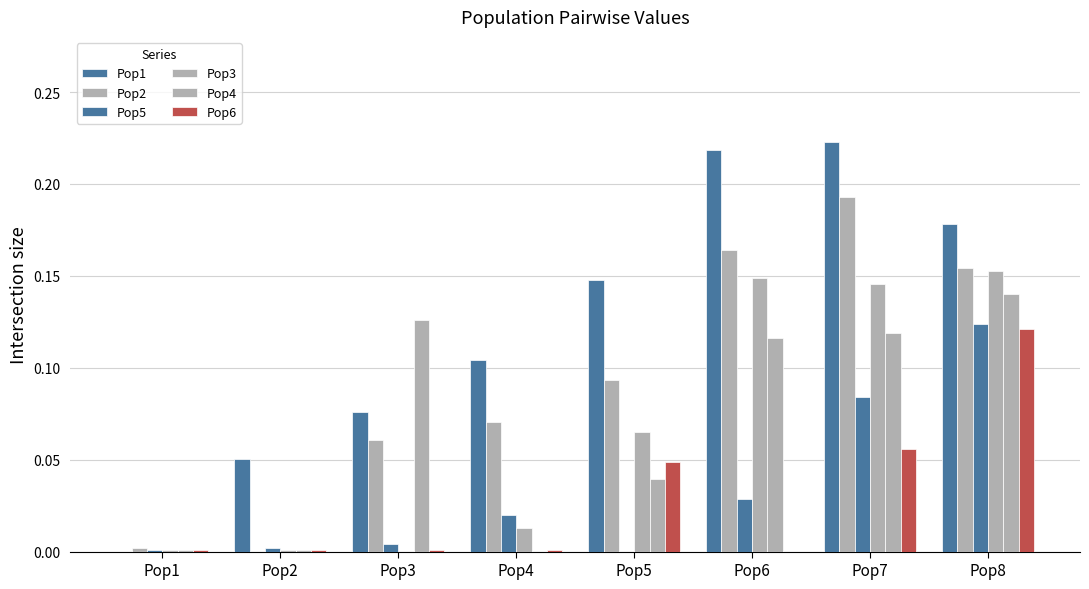

At Pop6, list the series in order from largest to smallest.

Pop1, Pop2, Pop3, Pop4, Pop5, Pop6